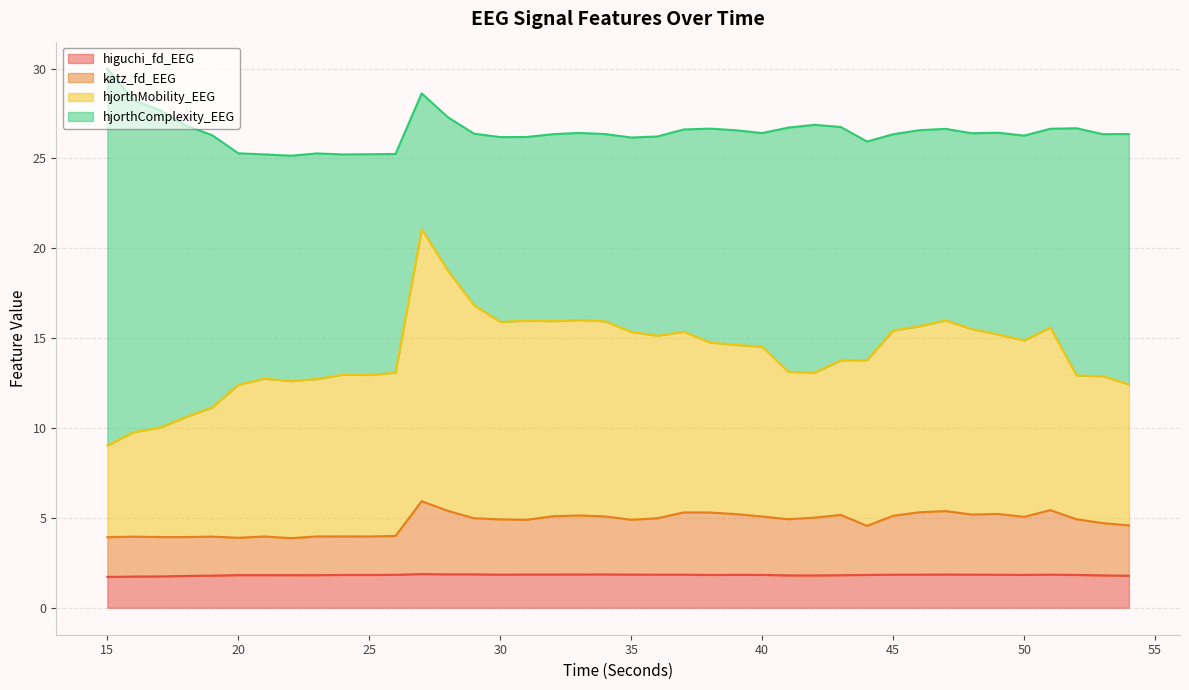

What is the total value across all series at 30?

26.2